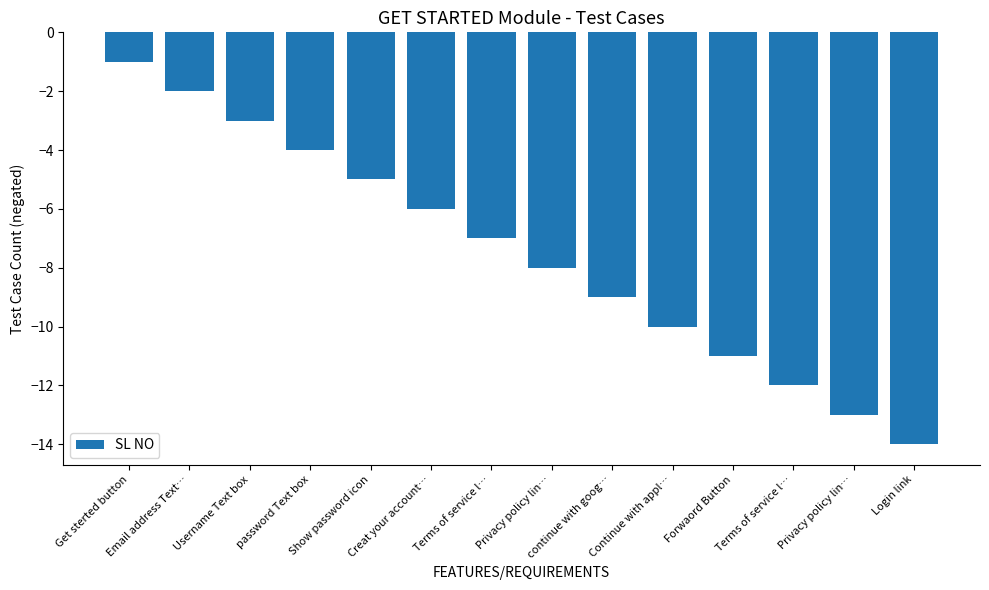

Between Privacy policy lin… and Login link, which is larger?

Privacy policy lin…